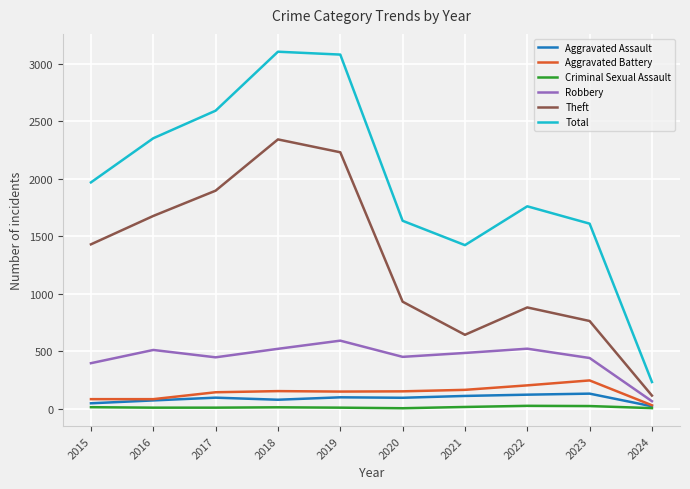

True or false: Criminal Sexual Assault and Robbery cross at least once.

False